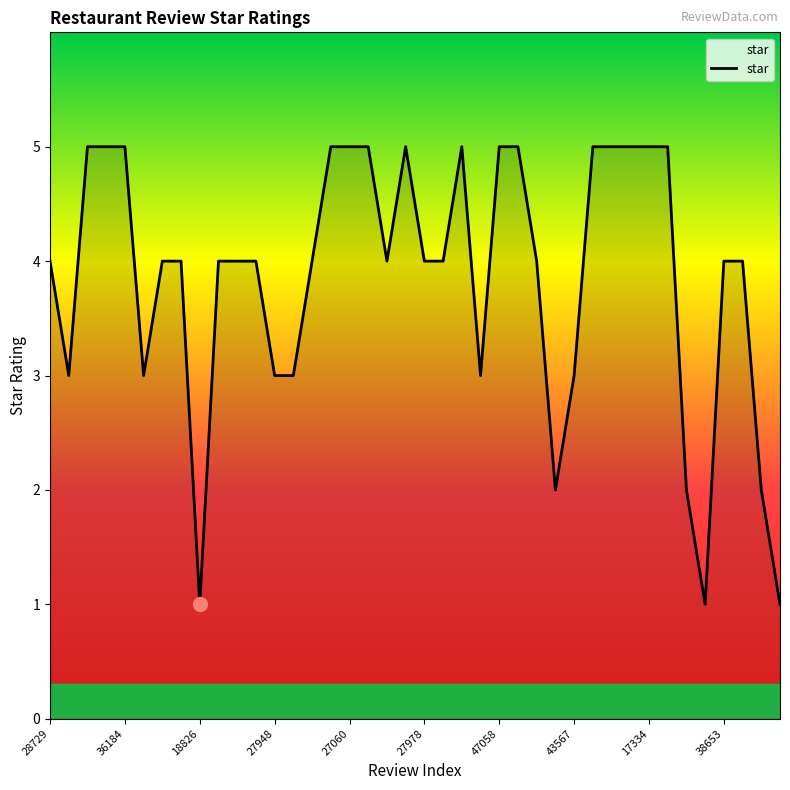

How many lines are shown in the chart?

1